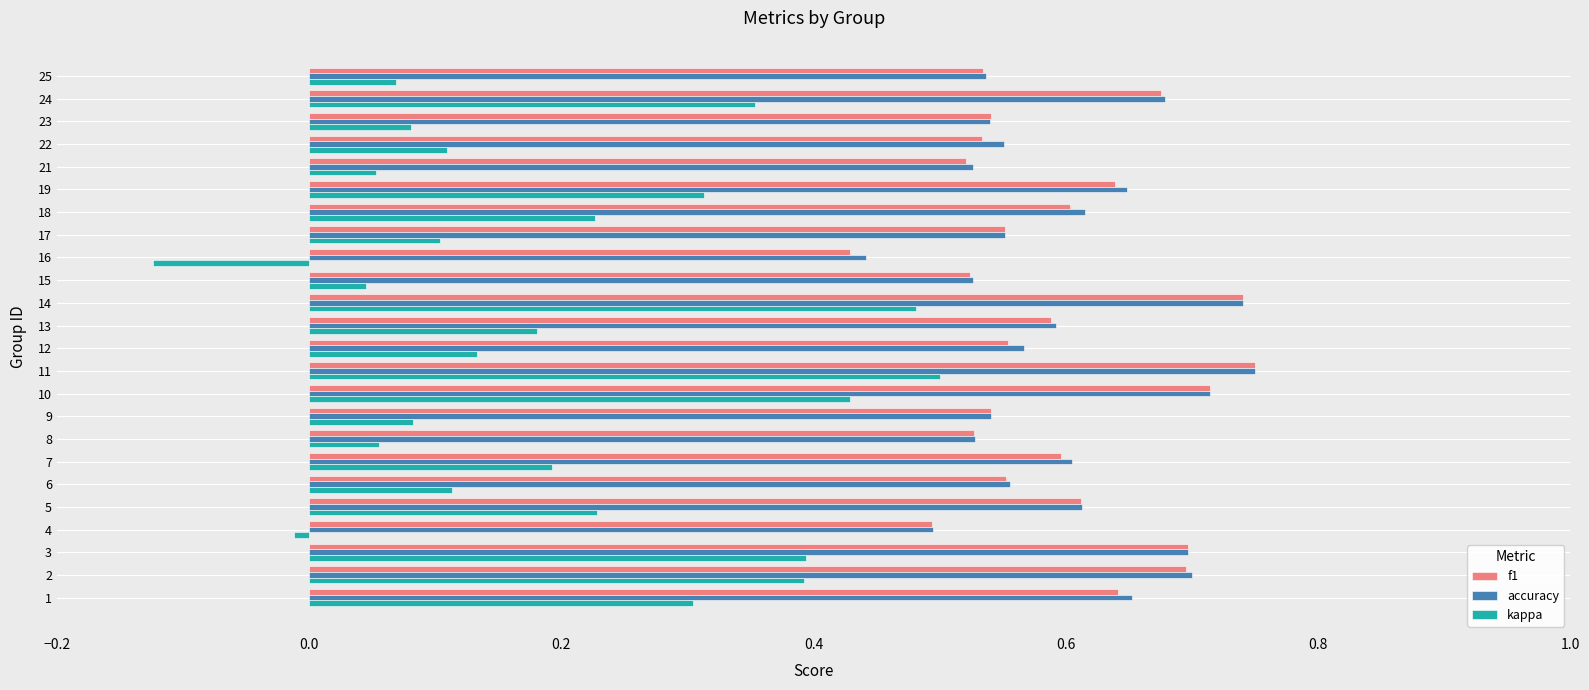

At which category does the chart reach its minimum across all series?

16